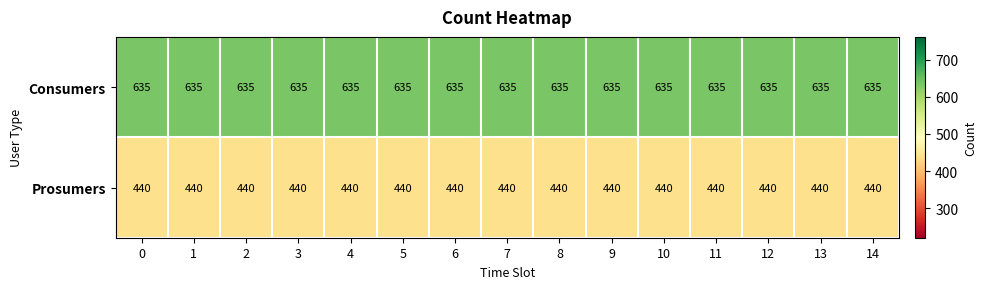

True or false: Consumers has a value of 402 at 0.

False